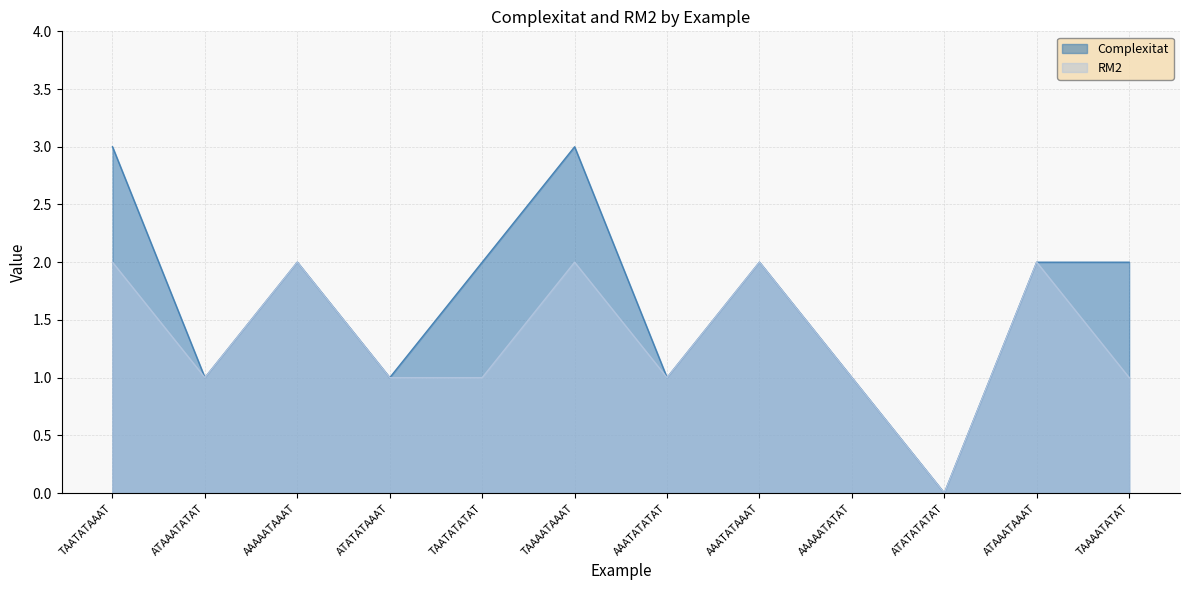

Between TAATATAAAT and TAAAATATAT, which is larger?

TAATATAAAT